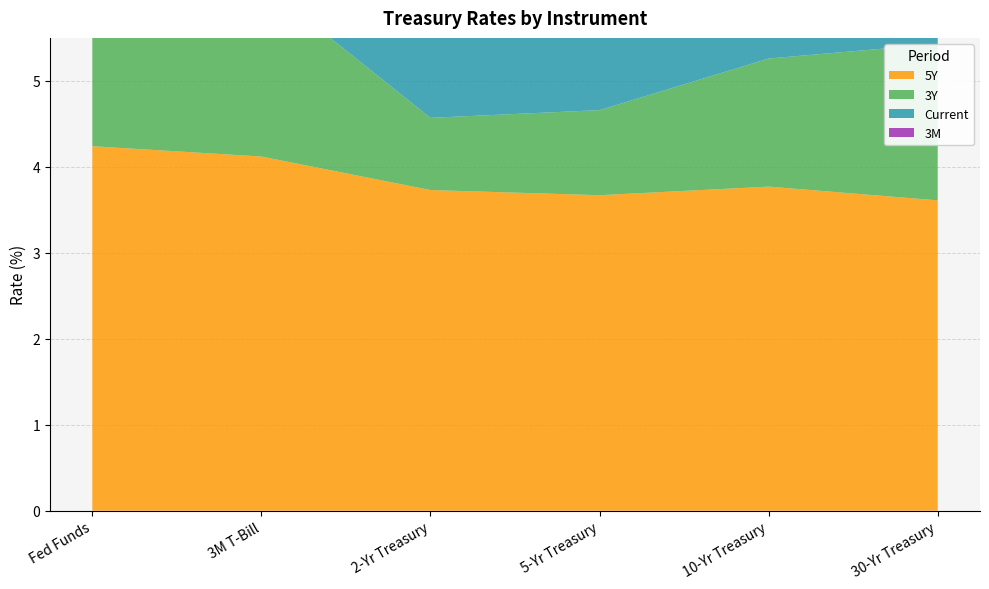

Reading left to right, list all the values displayed in this chart.

Current: 4.3	4.2	3.9	4.0	4.4	4.9
3Y: 2.6	2.0	0.8	1.0	1.5	1.8
5Y: 4.2	4.1	3.7	3.7	3.8	3.6
3M: 0.0	0.0	0.1	0.0	0.1	0.2